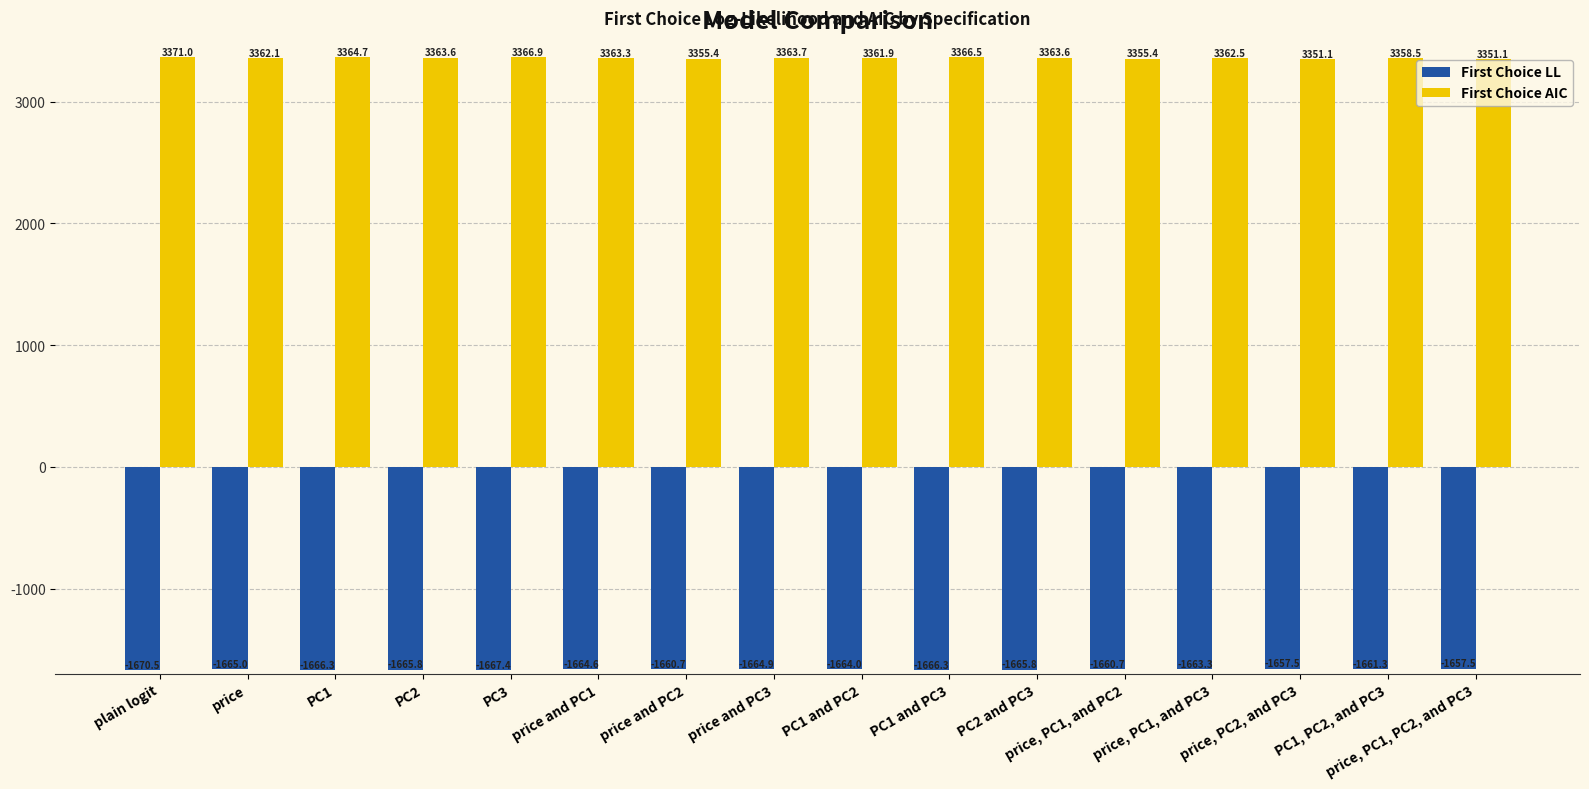

Reading left to right, list all the values displayed in this chart.

First Choice LL: plain logit=-1670.5	price=-1665.0	PC1=-1666.3	PC2=-1665.8	PC3=-1667.4	price and PC1=-1664.6	price and PC2=-1660.7	price and PC3=-1664.9	PC1 and PC2=-1664.0	PC1 and PC3=-1666.3	PC2 and PC3=-1665.8	price, PC1, and PC2=-1660.7	price, PC1, and PC3=-1663.3	price, PC2, and PC3=-1657.5	PC1, PC2, and PC3=-1661.3	price, PC1, PC2, and PC3=-1657.5
First Choice AIC: plain logit=3371.0	price=3362.1	PC1=3364.7	PC2=3363.6	PC3=3366.9	price and PC1=3363.3	price and PC2=3355.4	price and PC3=3363.7	PC1 and PC2=3361.9	PC1 and PC3=3366.5	PC2 and PC3=3363.6	price, PC1, and PC2=3355.4	price, PC1, and PC3=3362.5	price, PC2, and PC3=3351.1	PC1, PC2, and PC3=3358.5	price, PC1, PC2, and PC3=3351.1